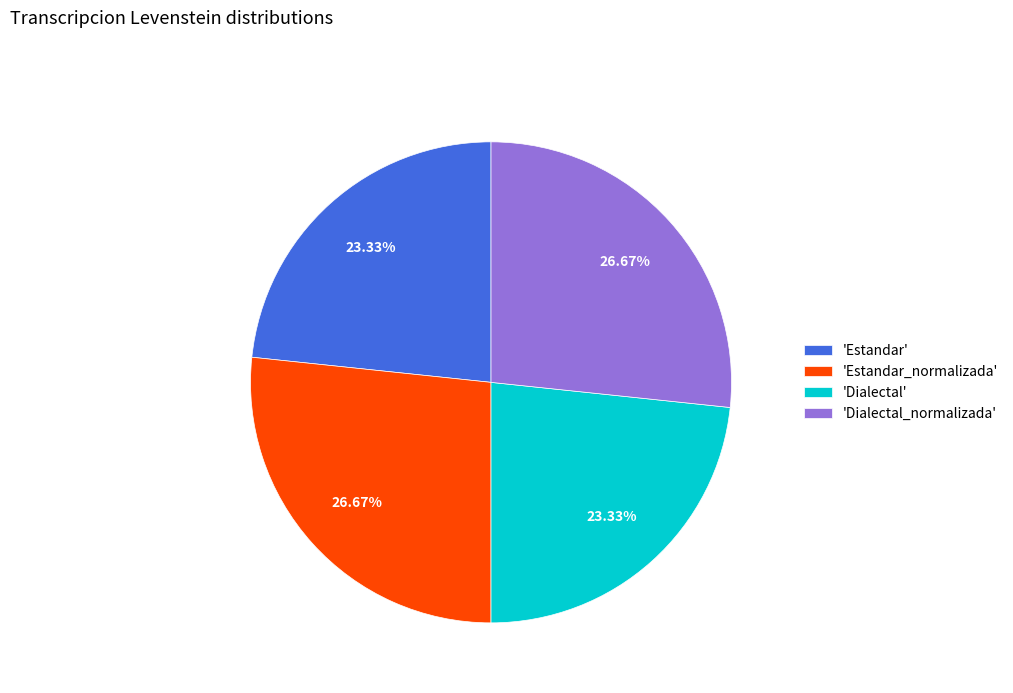

Is there a majority slice in this chart?

No